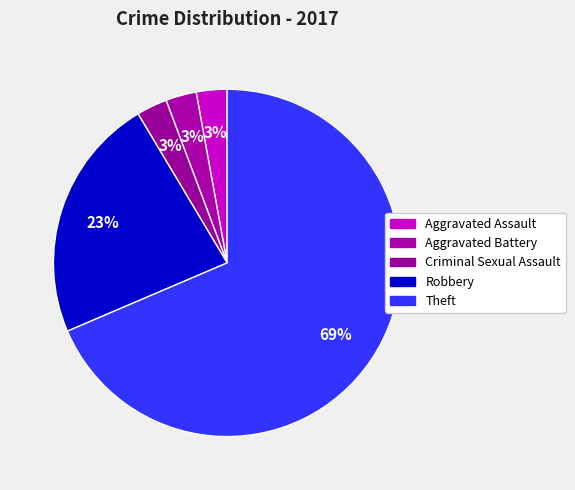

How many slices are in this pie chart?

5